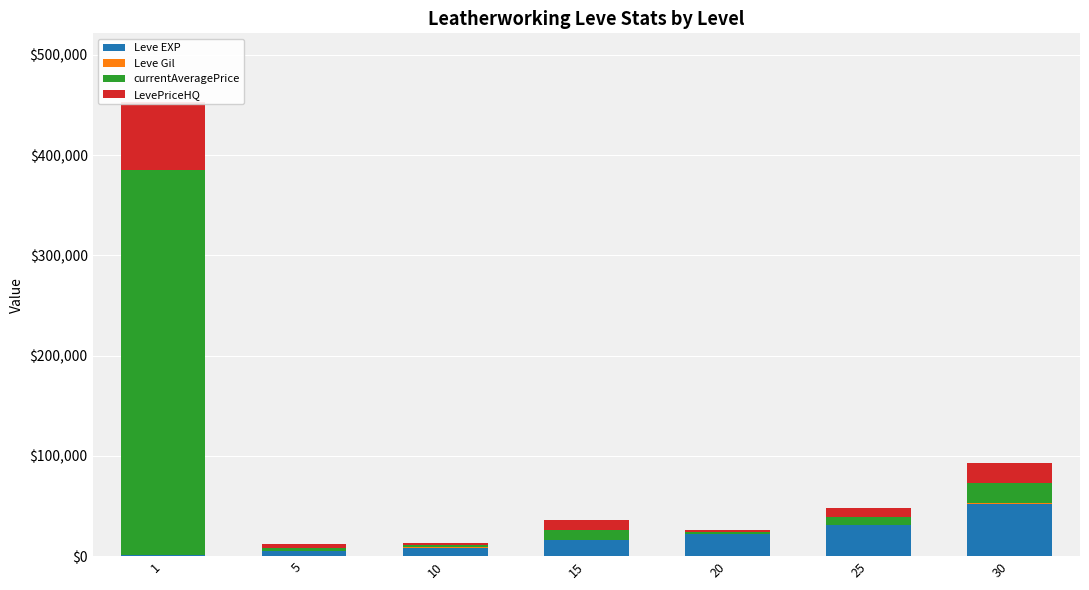

List the labels in order of Leve Gil value, largest first.

30, 25, 20, 15, 10, 5, 1